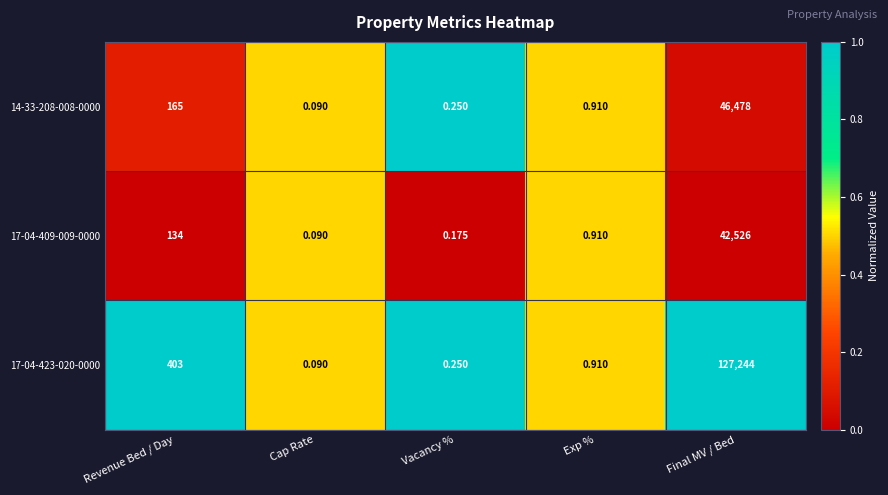

List the labels in order of 14-33-208-008-0000 value, smallest first.

Cap Rate, Vacancy %, Exp %, Revenue Bed / Day, Final MV / Bed